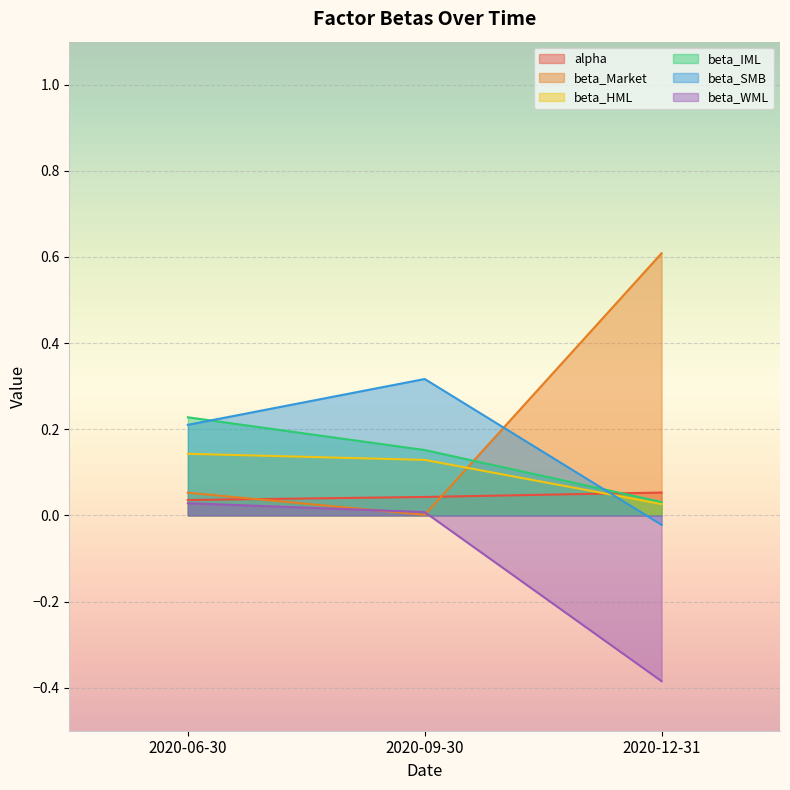

What position from the right is 2020-06-30?

3